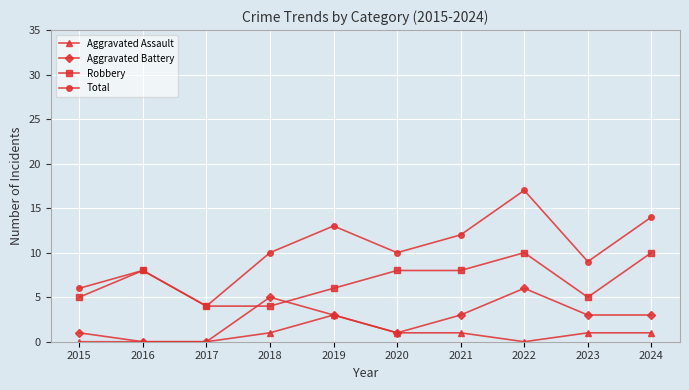

What value does the Robbery series have at 2023?

5